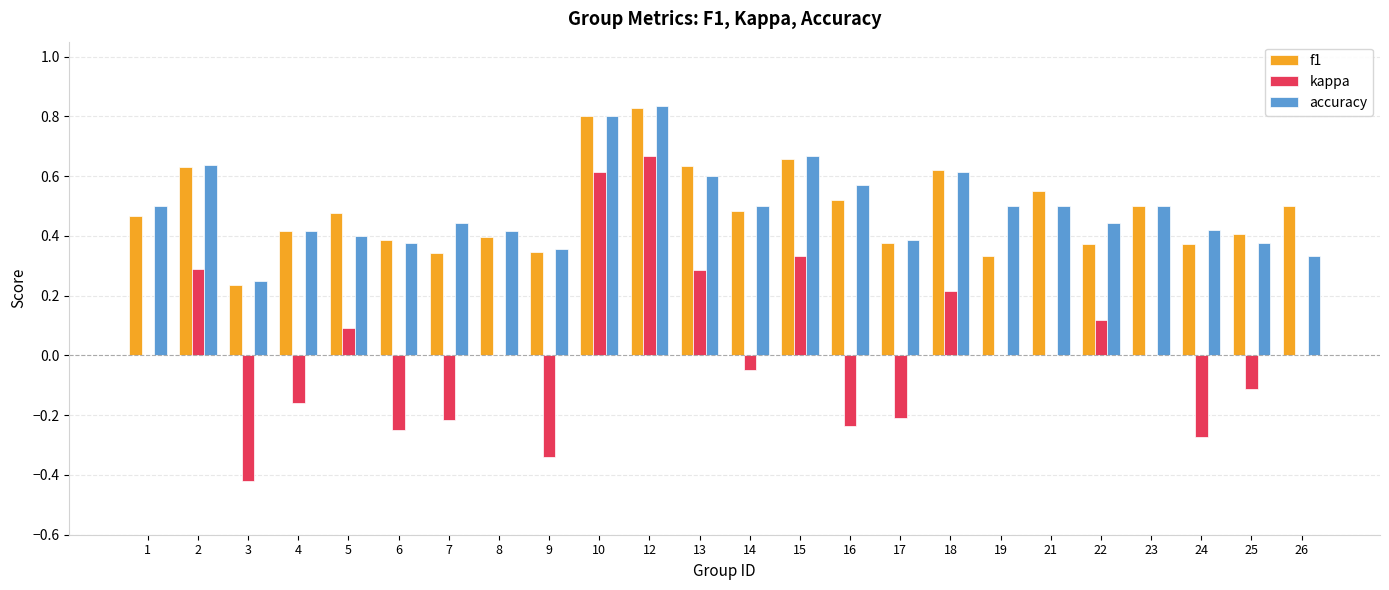

Which label corresponds to the largest value in the chart?

12